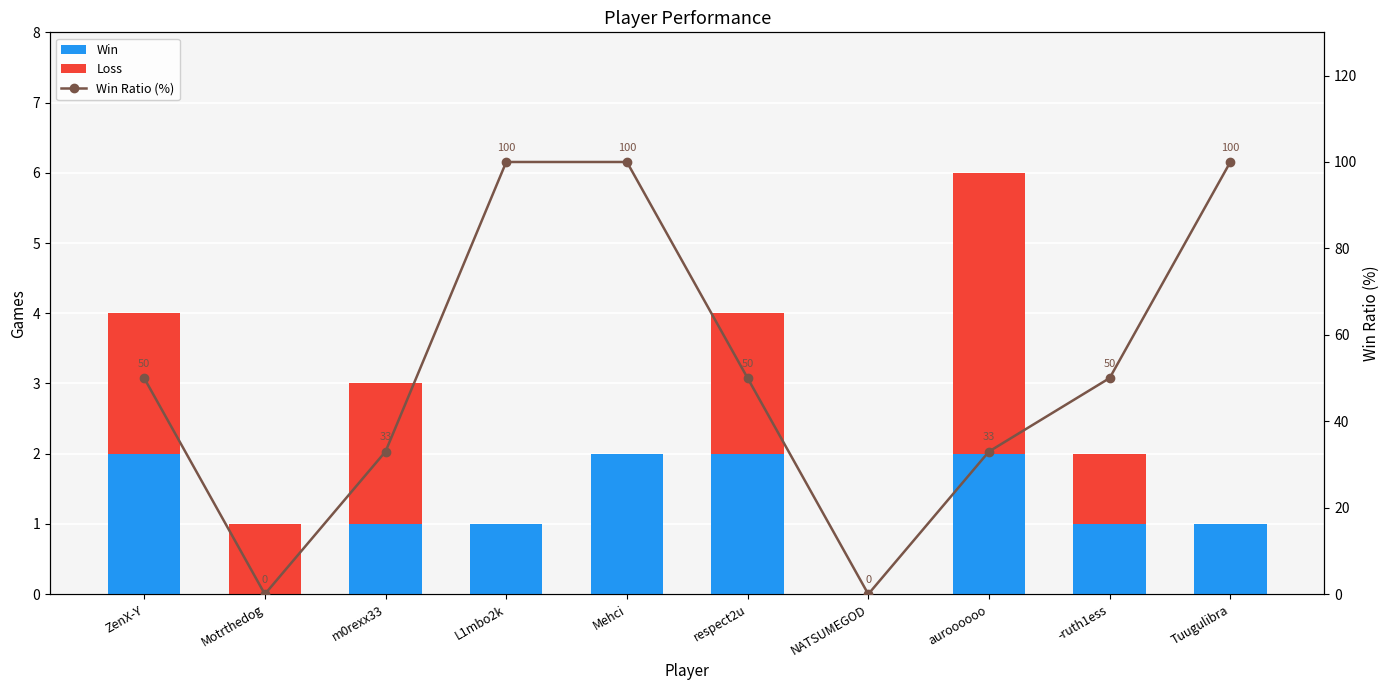

How many values in Win Ratio (%) are above zero?

8